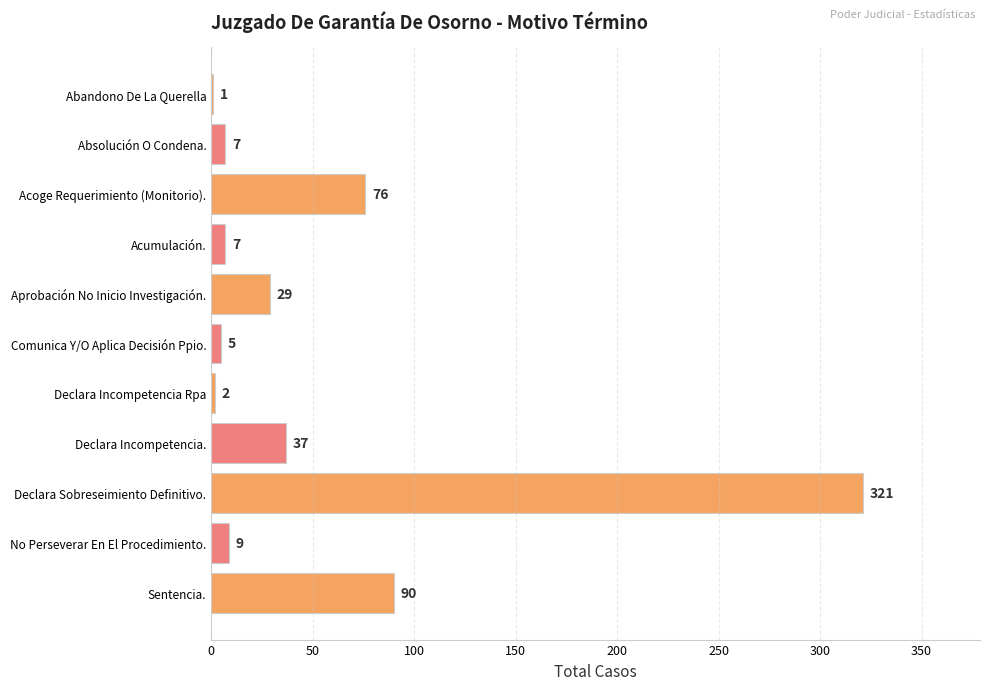

At which category does the chart reach its peak across all series?

Declara Sobreseimiento Definitivo.